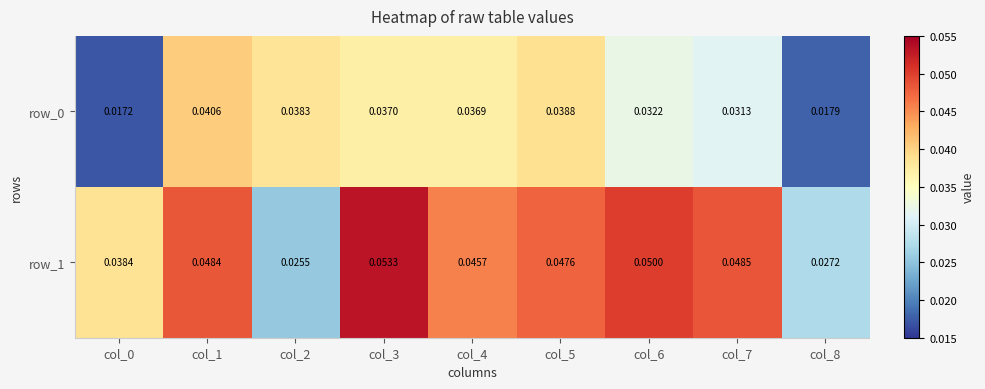

Is the value of row_0 at col_0 greater than the value of row_1 at col_0?

No